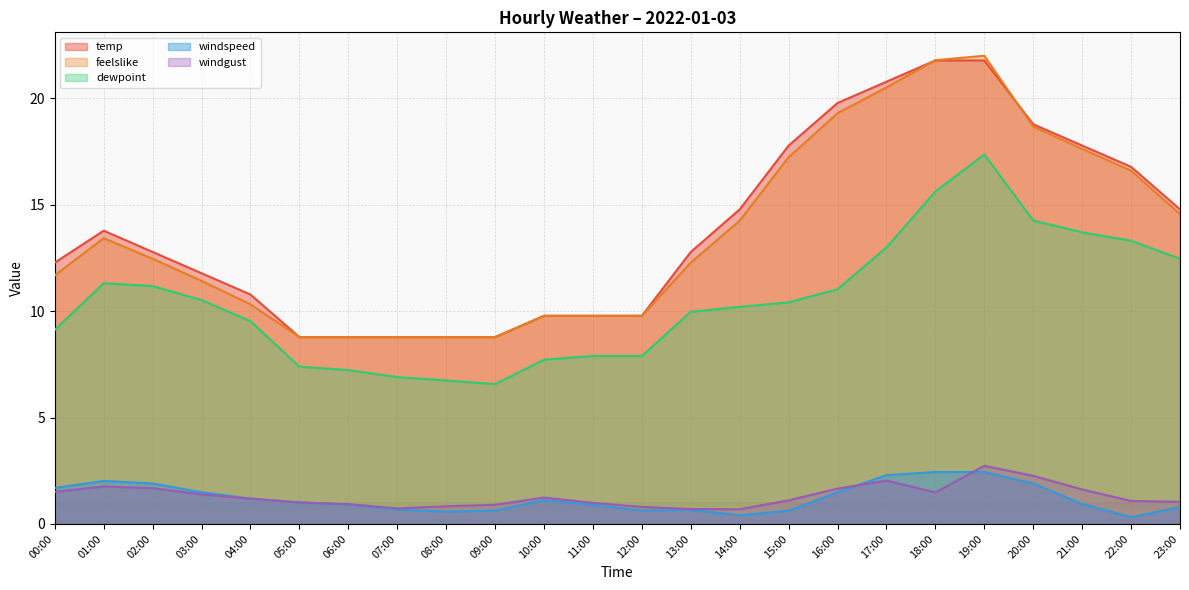

How many lines are shown in the chart?

5